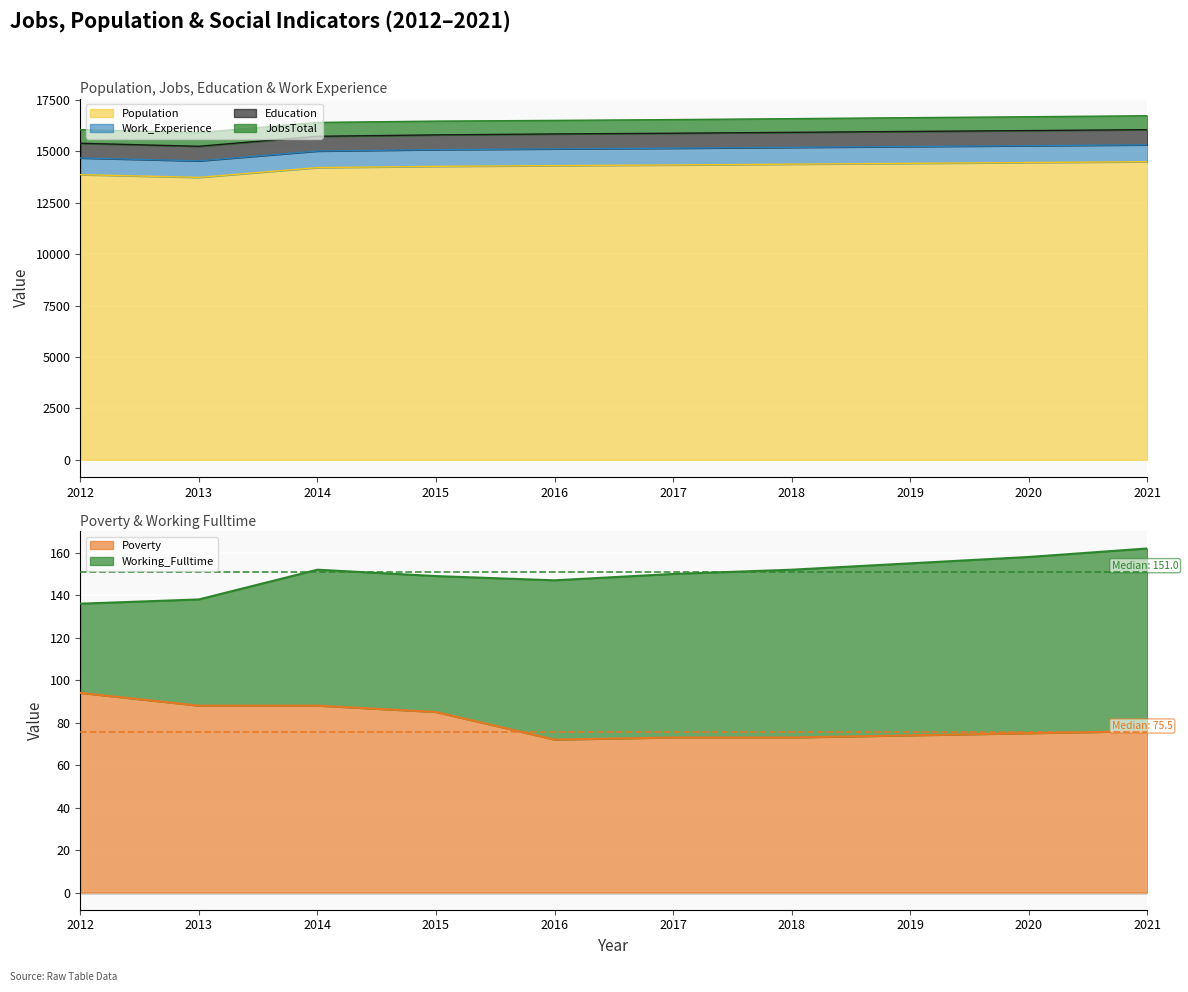

The Work_Experience series shows 819 at 2019. True or false?

True